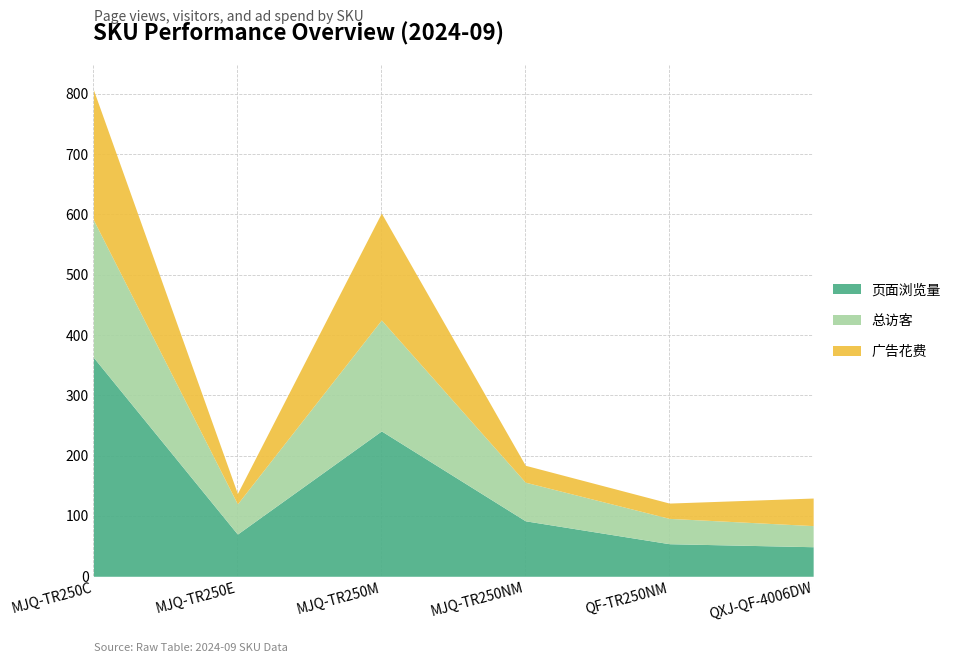

What position from the right is QXJ-QF-4006DW?

1